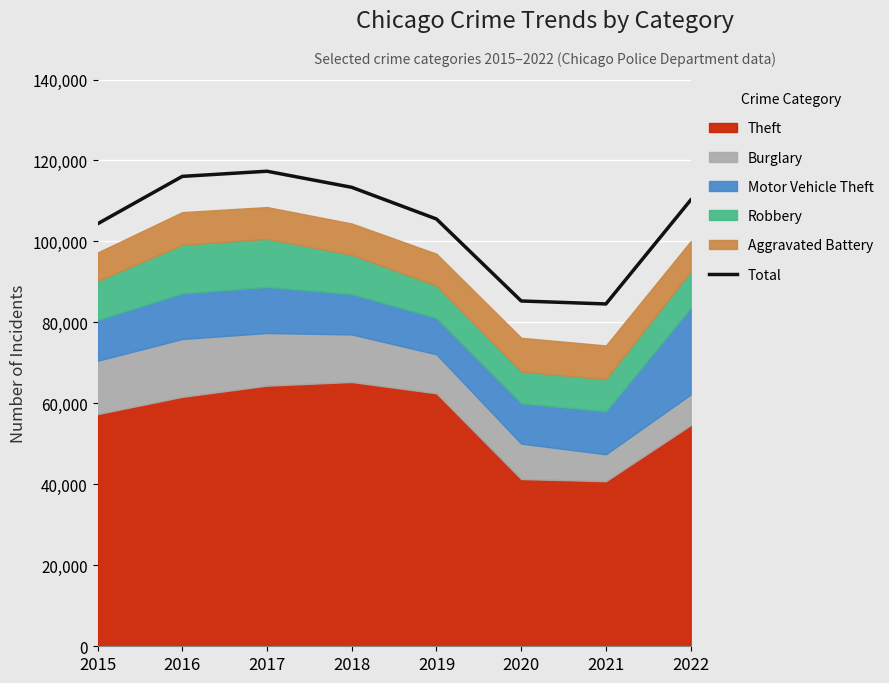

Which has a higher value, 2015 or 2017?

2017